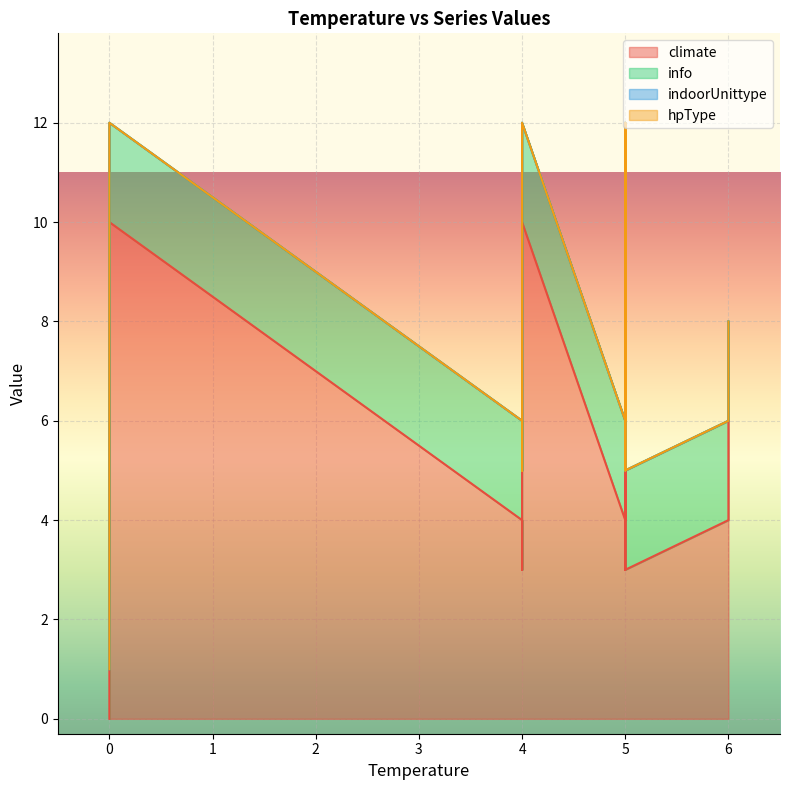

Reading right to left, transcribe all the data shown in this chart.

climate: 5=3	4=3	4=4	5=3	4=3	4=3	5=4	0=10	0=10	0=10	0=10	4=4	6=6	6=4	6=6	5=10	5=4	5=10	4=4	4=10	0=0	0=0	0=0	0=0
info: 5=2	4=2	4=2	5=2	4=2	4=2	5=2	0=2	0=2	0=2	0=2	4=2	6=2	6=2	6=2	5=2	5=2	5=2	4=2	4=2	0=1	0=1	0=1	0=1
indoorUnittype: 5=0	4=0	4=0	5=0	4=0	4=0	5=0	0=0	0=0	0=0	0=0	4=0	6=0	6=0	6=0	5=0	5=0	5=0	4=0	4=0	0=0	0=0	0=0	0=0
hpType: 5=0	4=0	4=0	5=0	4=0	4=0	5=0	0=0	0=0	0=0	0=0	4=0	6=0	6=0	6=0	5=0	5=0	5=0	4=0	4=0	0=0	0=0	0=0	0=0